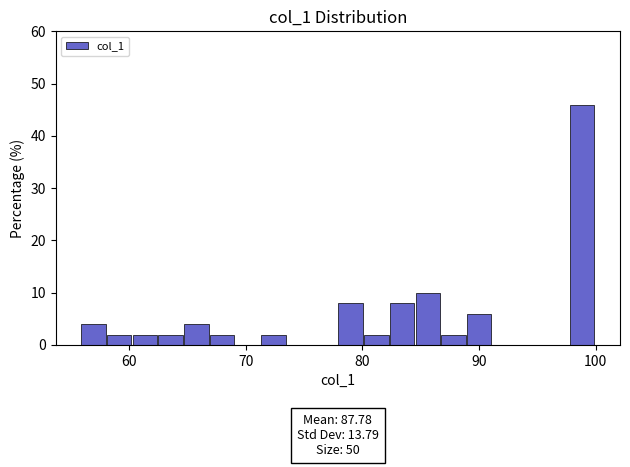

Around what value on the x-axis is the tallest bar? Give the approximate position of its centre, as read against the axis.

99